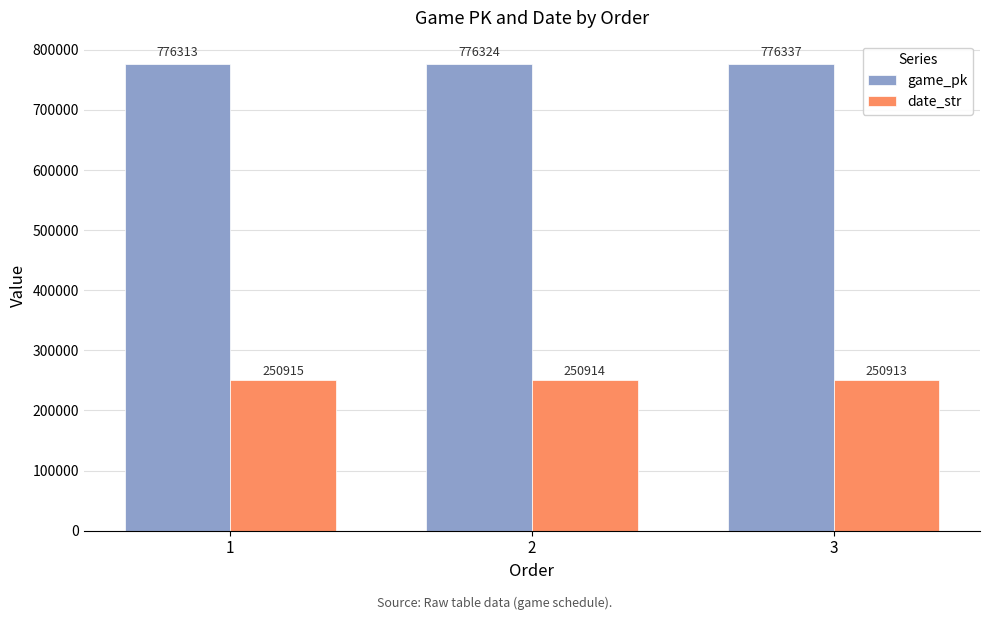

What is the minimum value for date_str?

250913